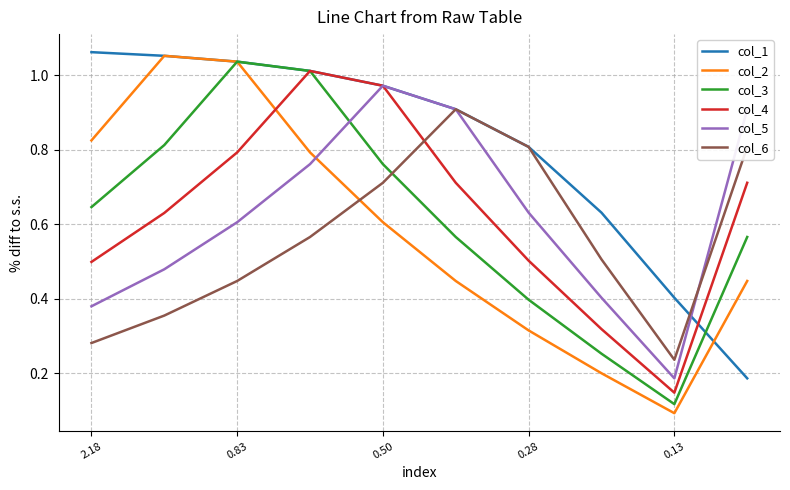

True or false: col_2 has more than 0 points higher than both neighbors.

True